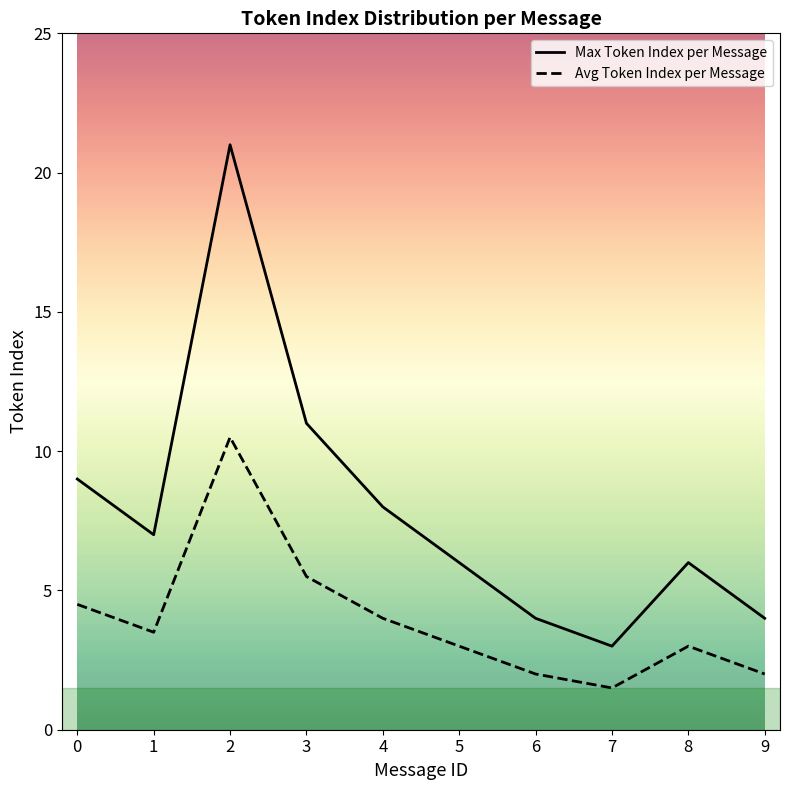

What is the sum of all Avg Token Index per Message values?

39.5